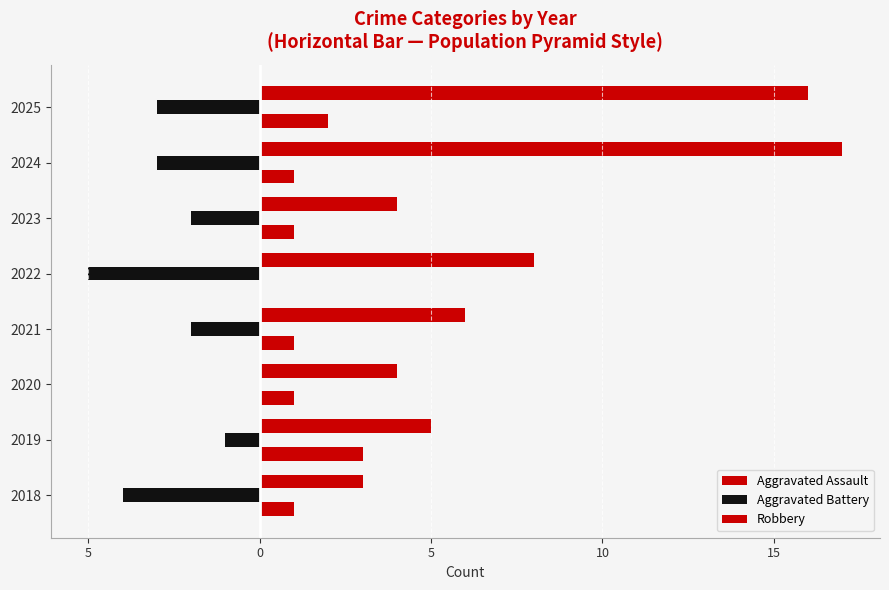

Does the chart contain stacked bars?

No